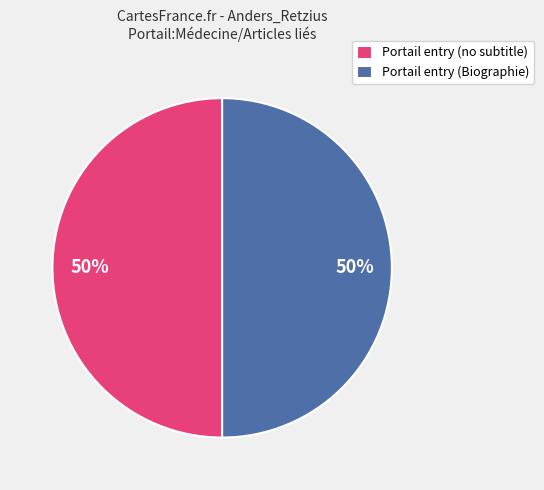

How many segments does this pie chart have?

2